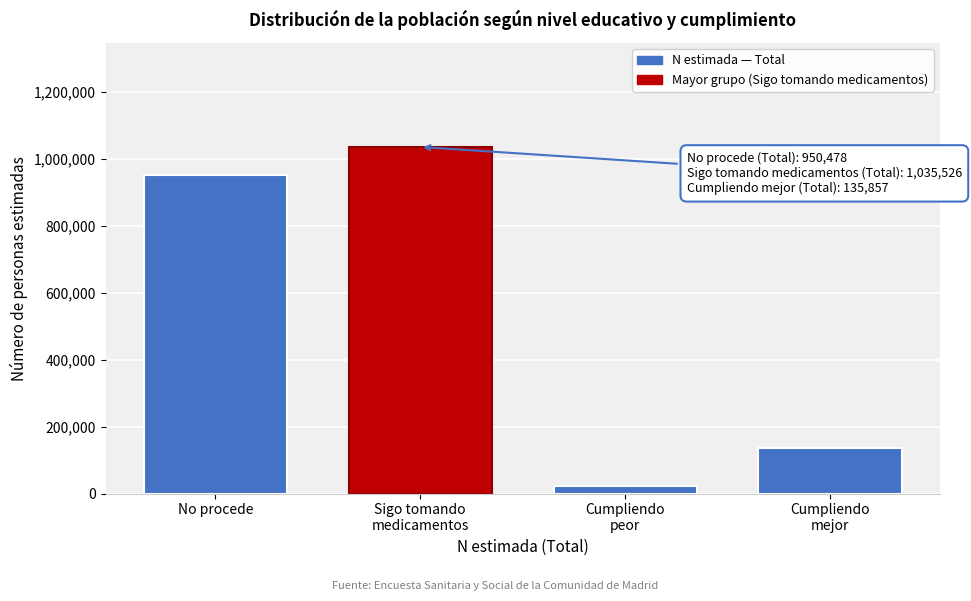

Reading left to right, list all the values displayed in this chart.

950478	1035526	21687	135857